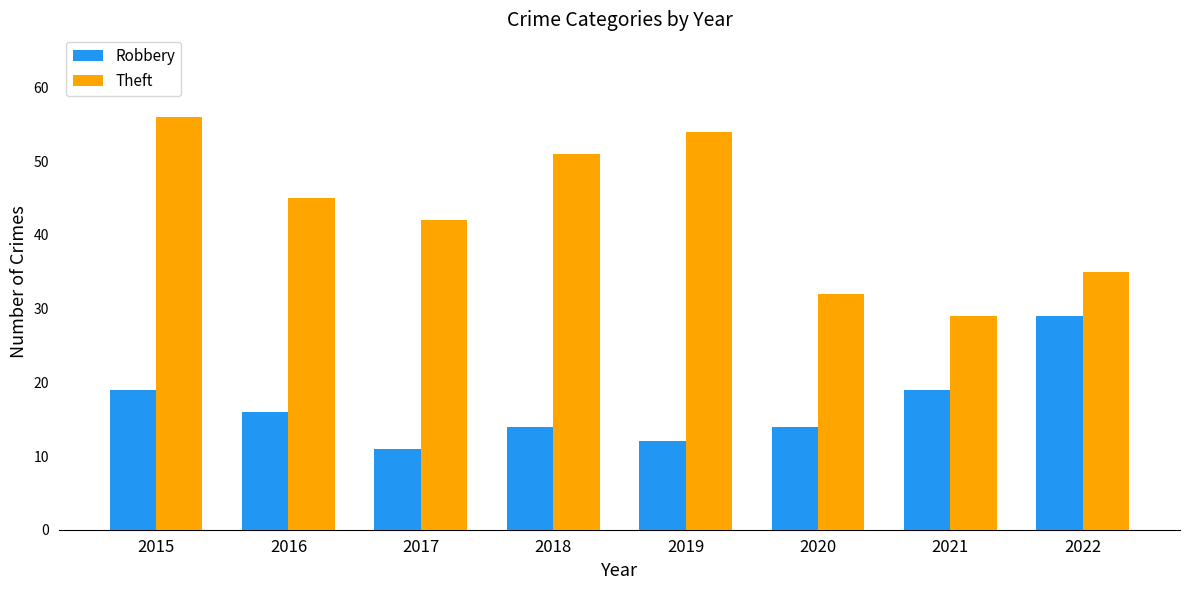

Read the Theft value at 2022.

35